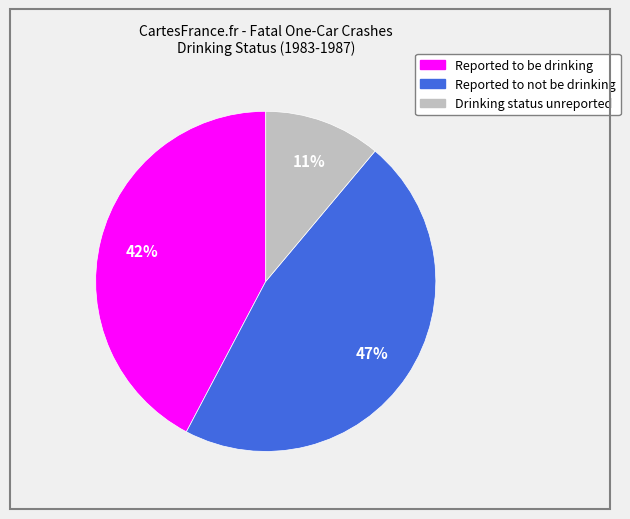

What is the largest slice in the pie chart?

Reported to not be drinking